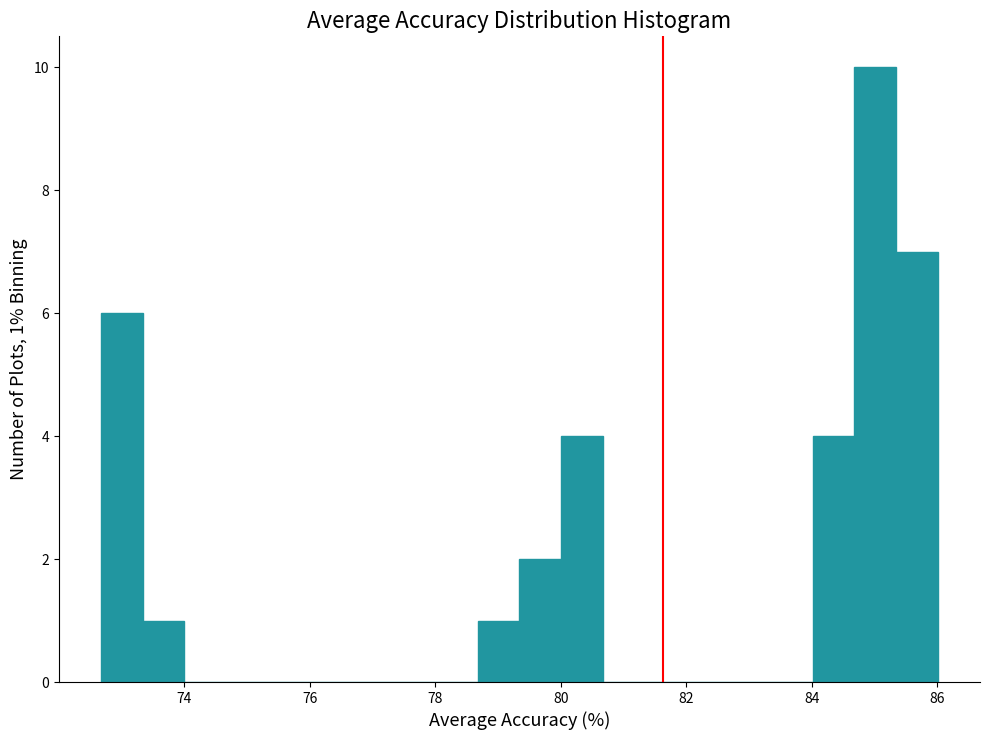

Around what value on the x-axis is the tallest bar? Give the approximate position of its centre, as read against the axis.

85.0